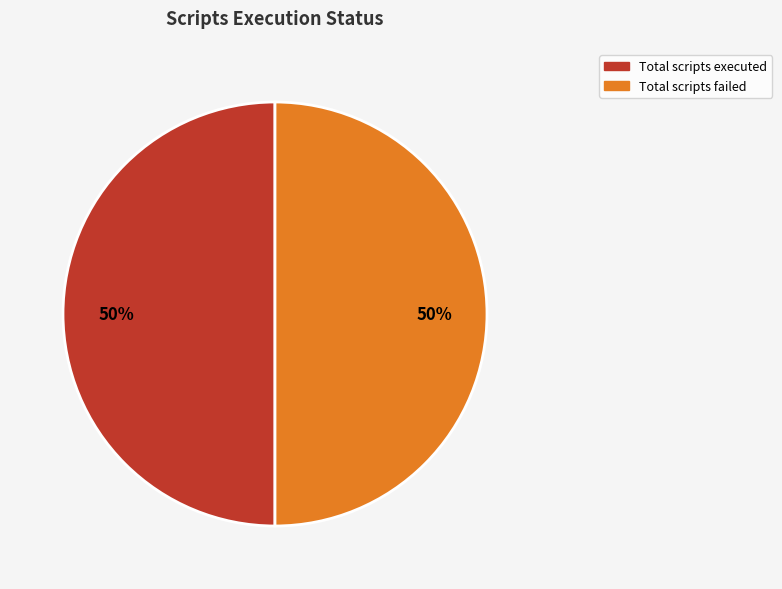

Which slice is the largest?

Total scripts executed